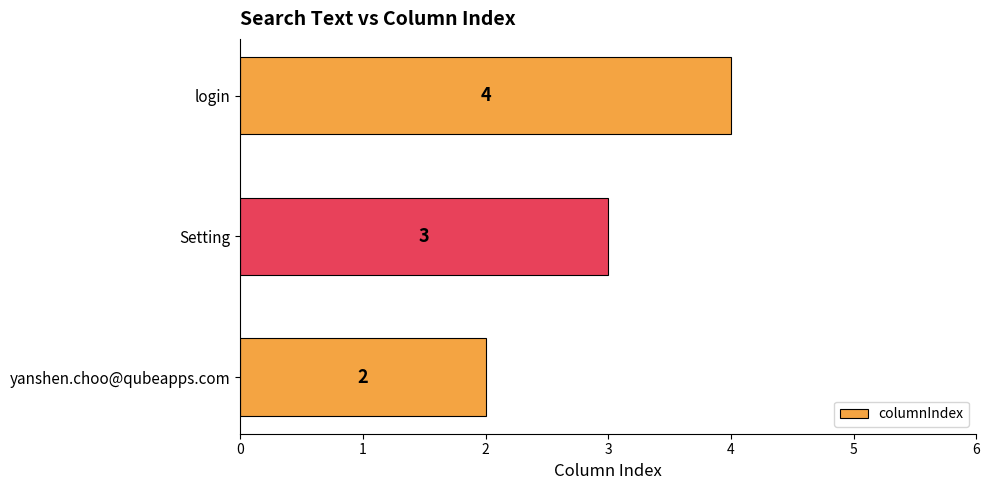

The chart shows a value of 3 at Setting. True or false?

True